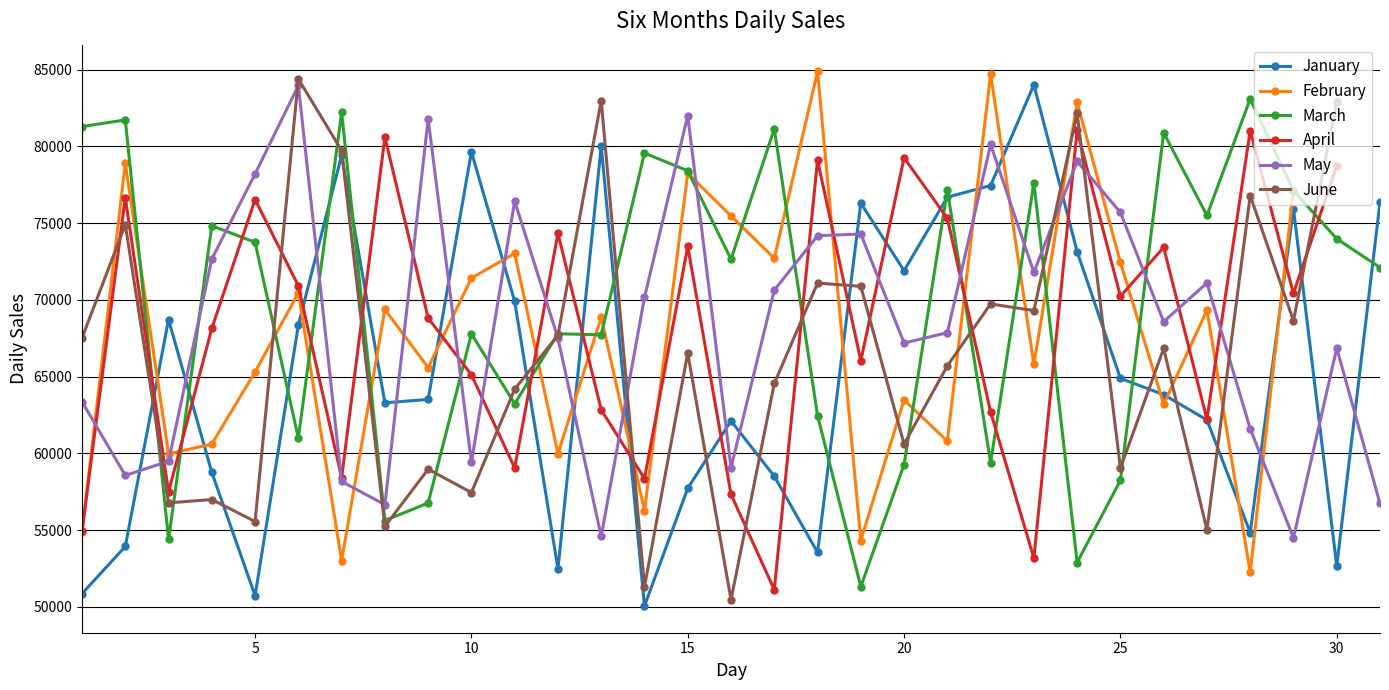

Rank the categories by January value from lowest to highest.

14, 5, 1, 12, 30, 18, 2, 28, 15, 17, 4, 16, 27, 8, 9, 26, 25, 6, 3, 11, 20, 24, 29, 19, 31, 21, 22, 7, 10, 13, 23